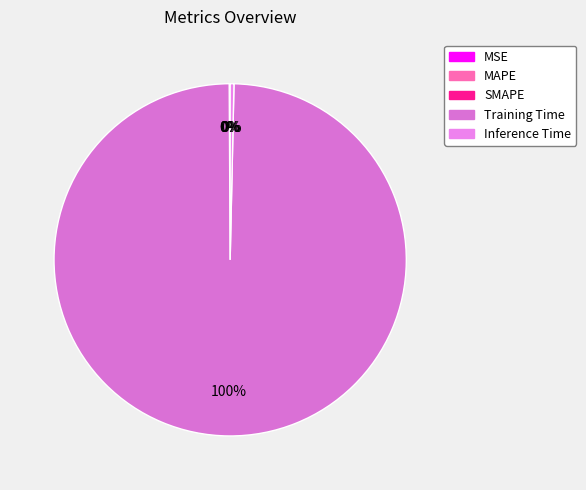

Rank the categories by value from highest to lowest.

Training Time, Inference Time, SMAPE, MAPE, MSE